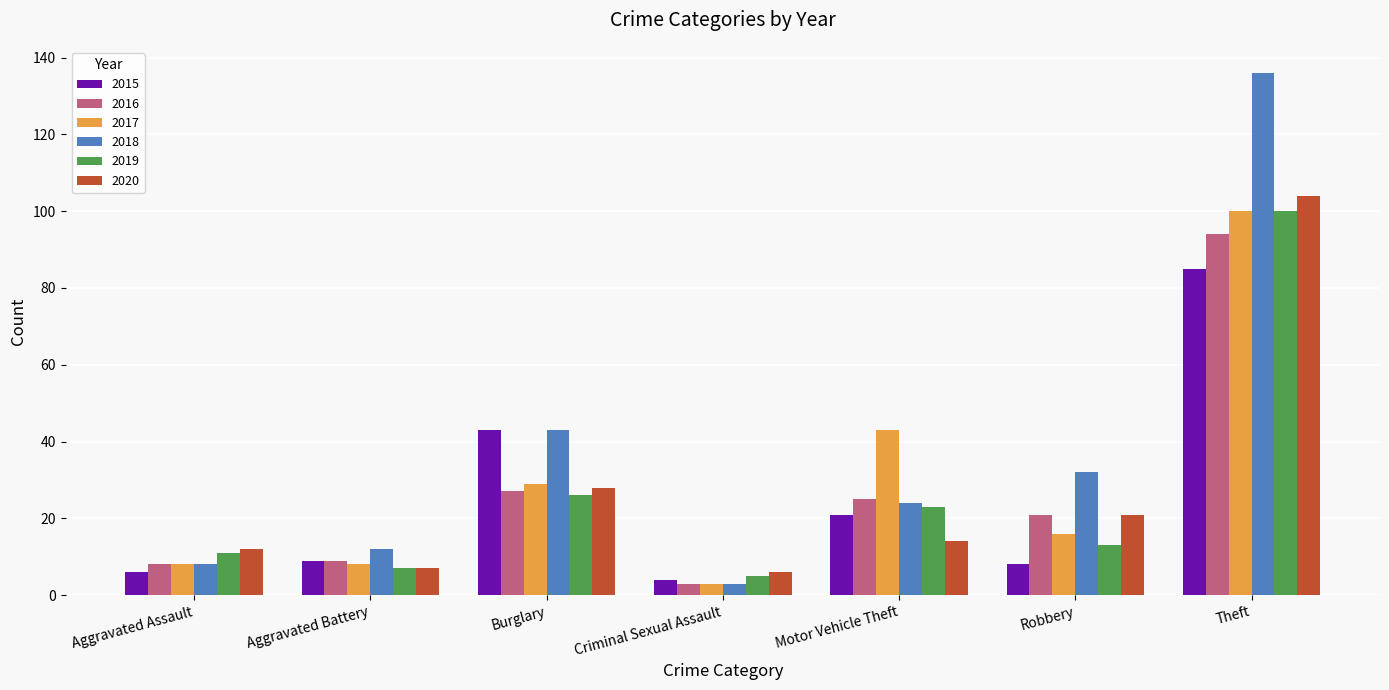

What is the label of the 2nd bar from the right?

Robbery